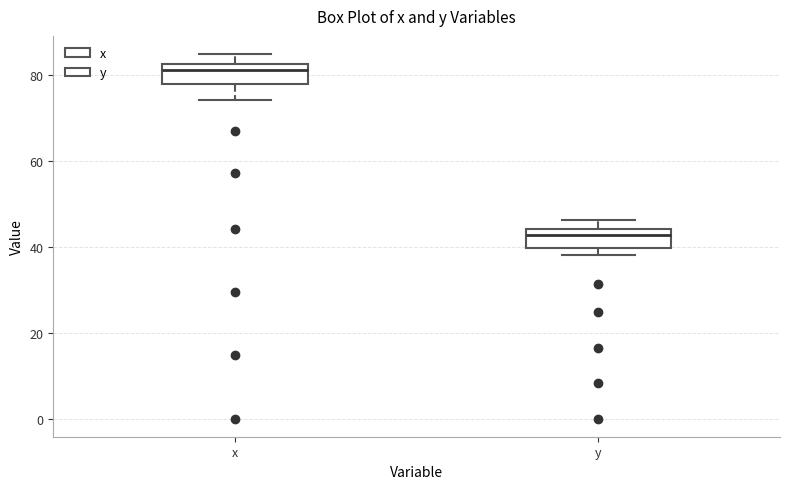

Where does the upper whisker of the box for y end on the y-axis? The values are not printed on the chart, so give them approximately, as read against the axis.

46